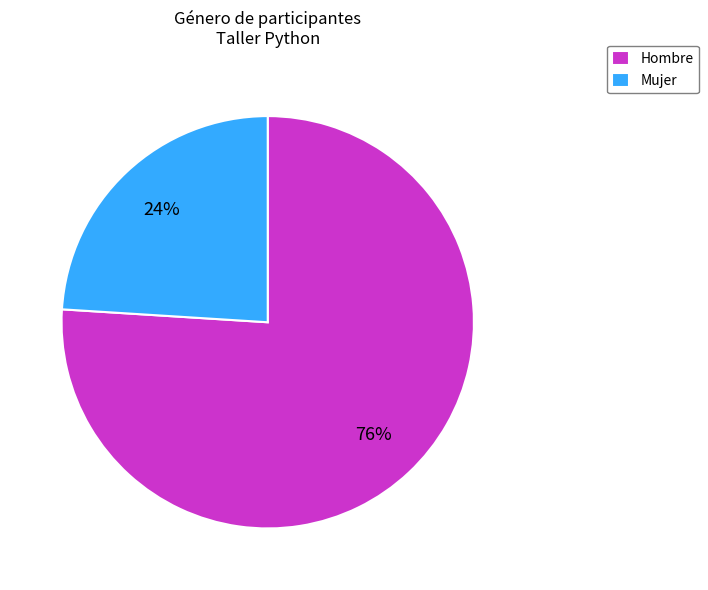

True or false: Mujer accounts for 31% of the total.

False